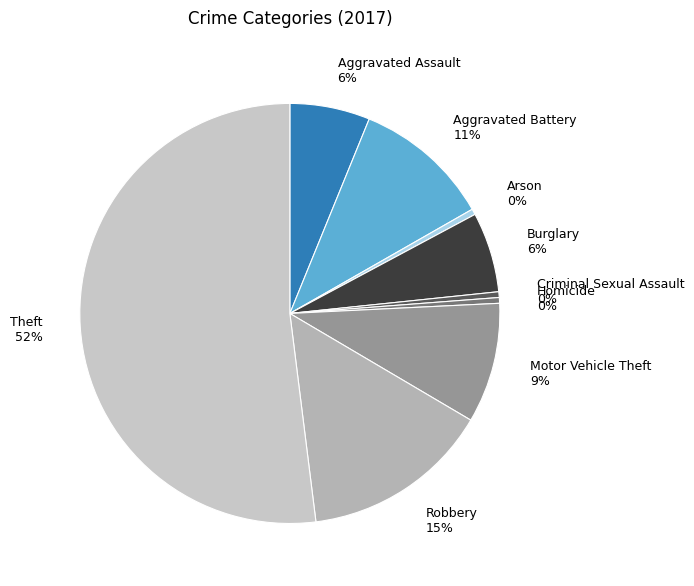

Which slice is the largest?

Theft